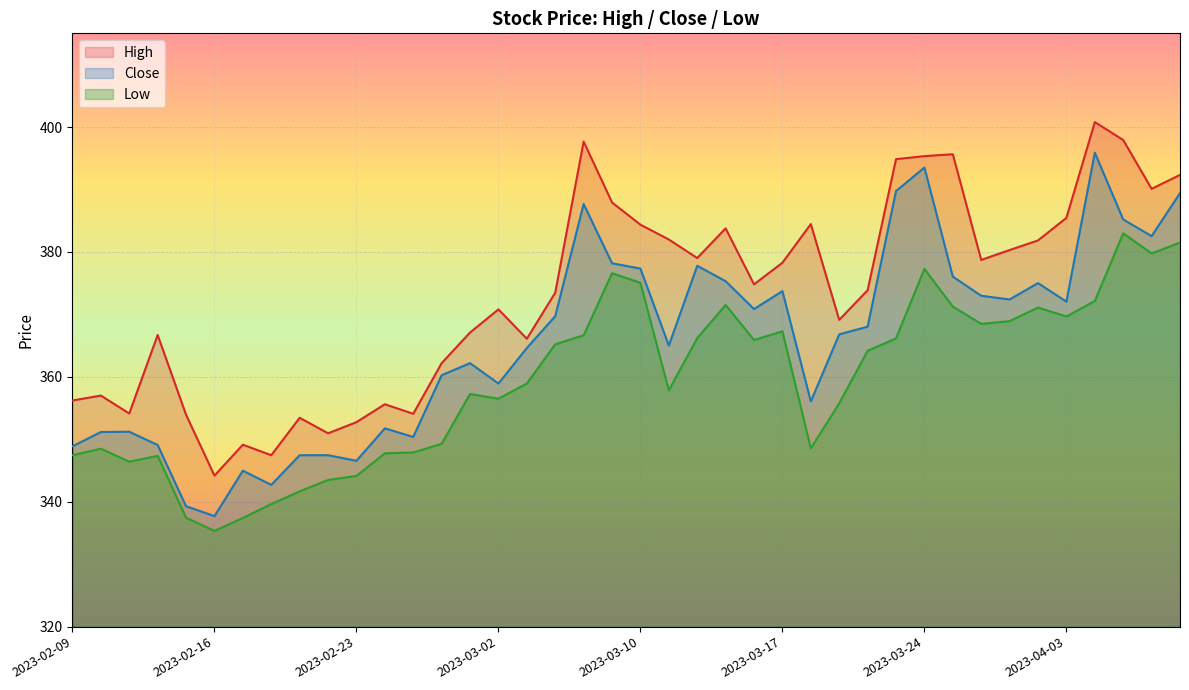

What position from the right is 2023-03-06?

23